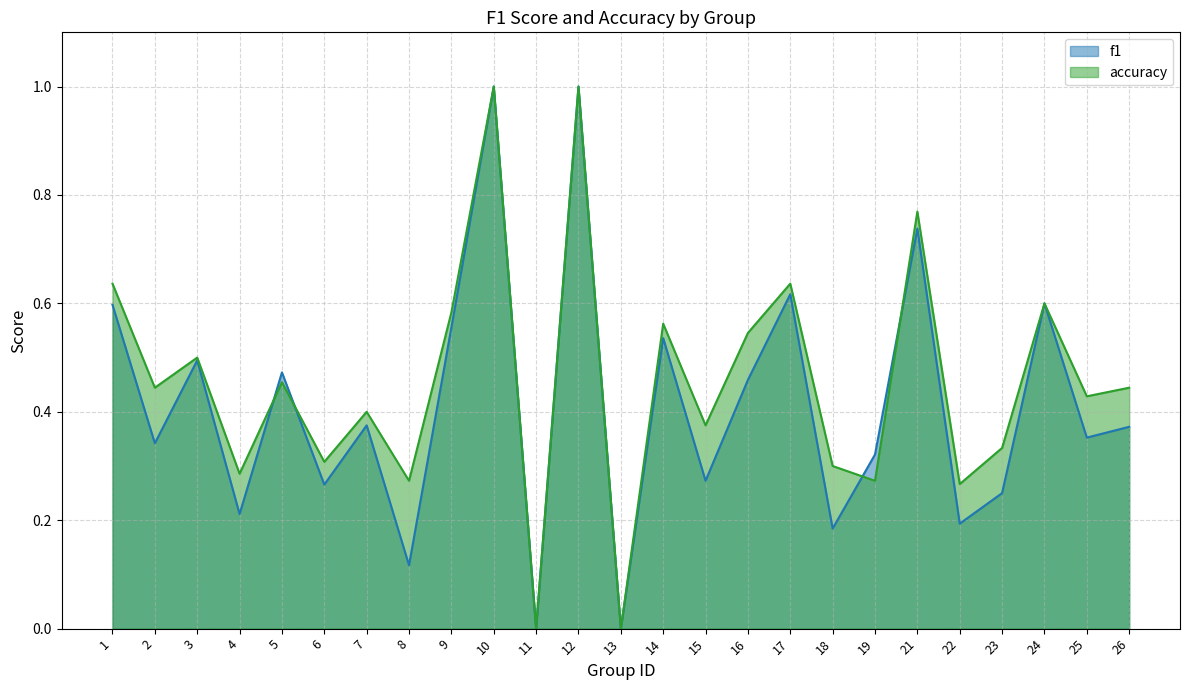

What is the maximum value for f1?

1.0